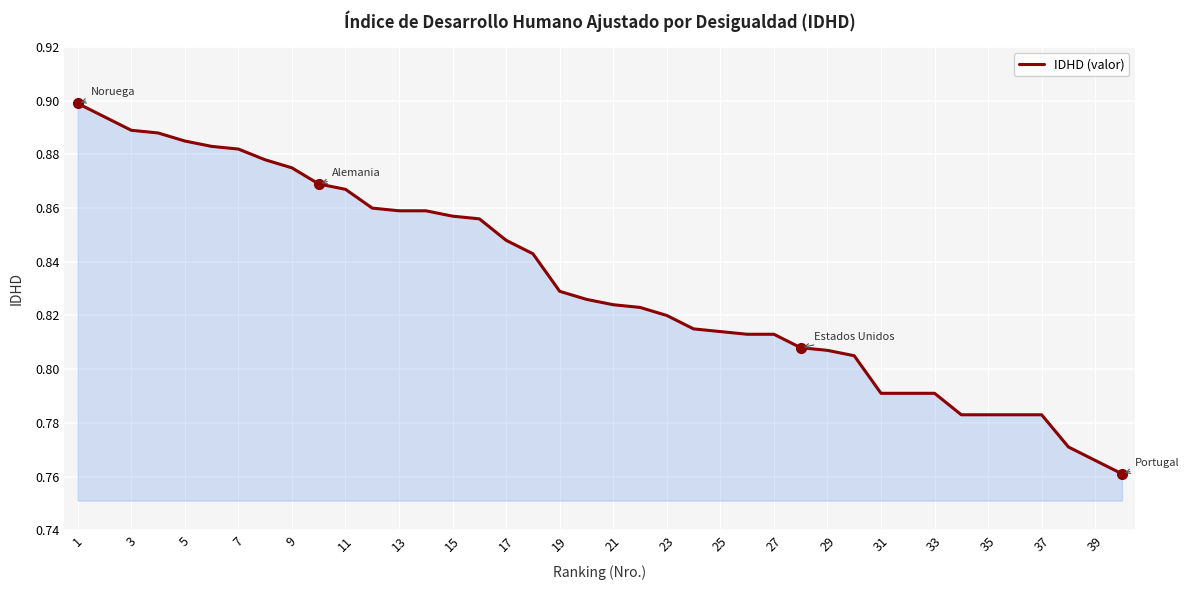

How many series are shown in this chart?

1